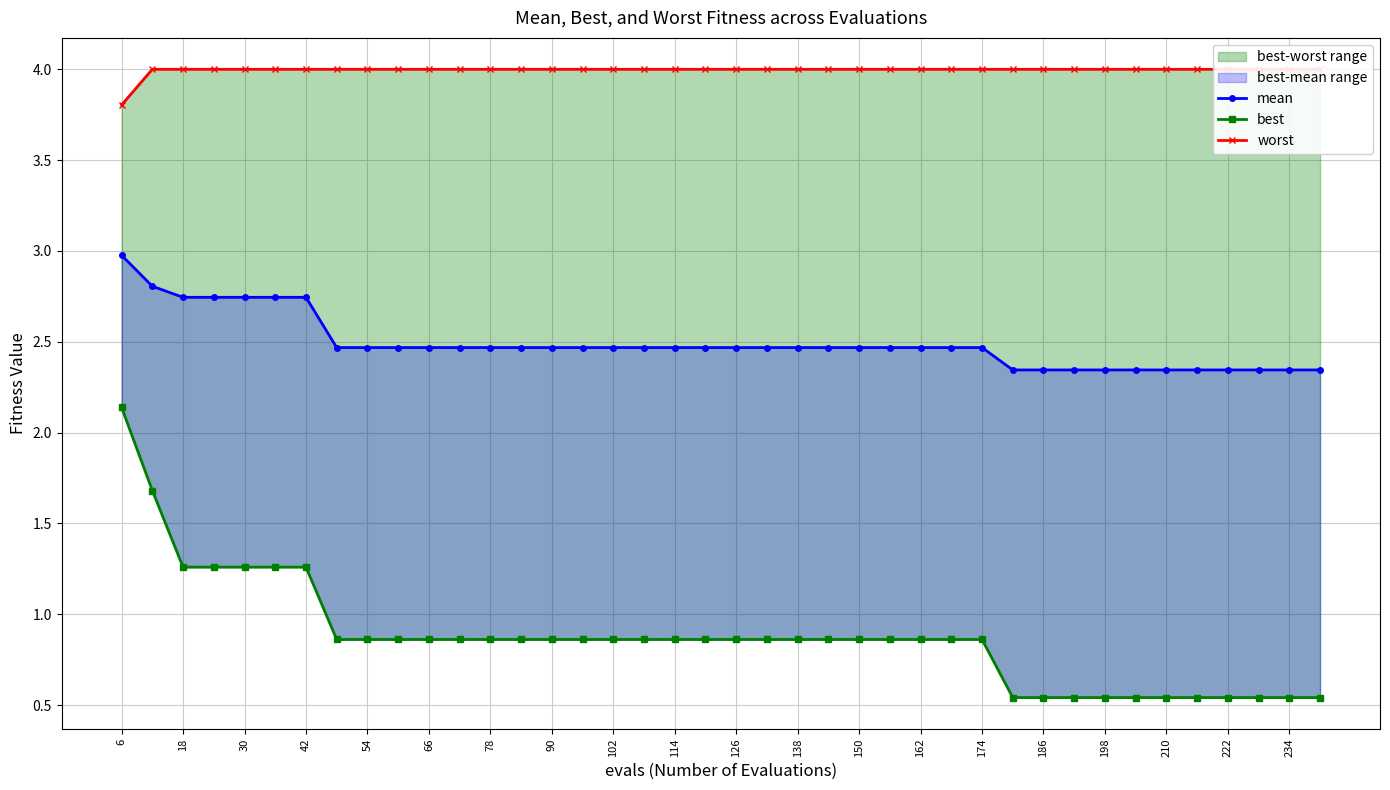

Which series has the largest total across all categories?

worst